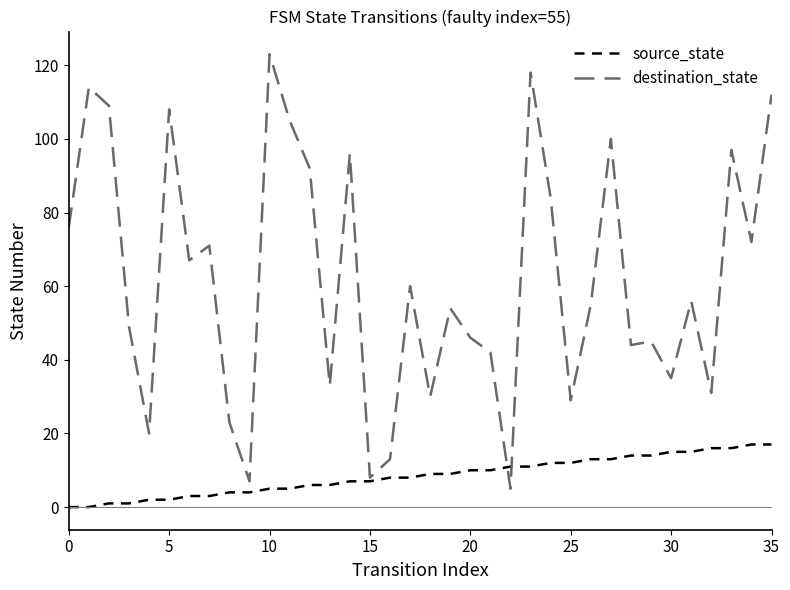

What is the maximum value for source_state?

17